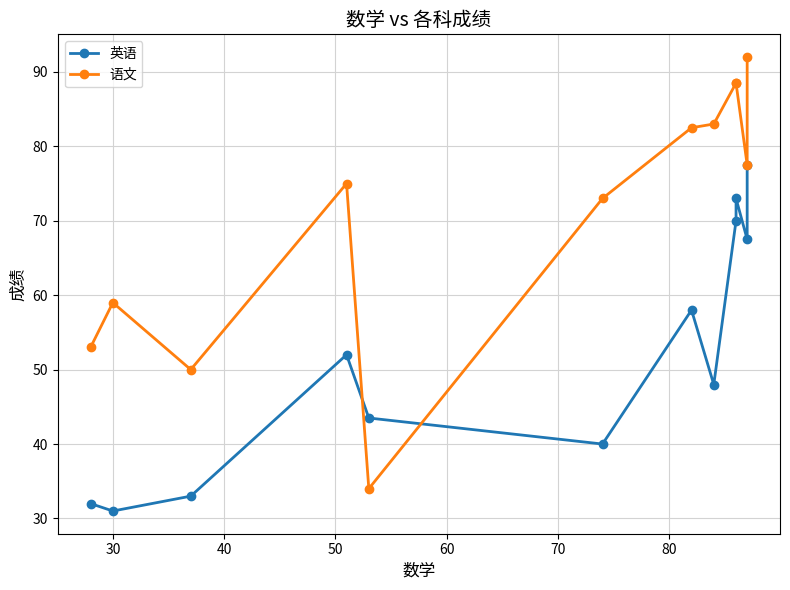

How many values in the 语文 series are below 77?

6